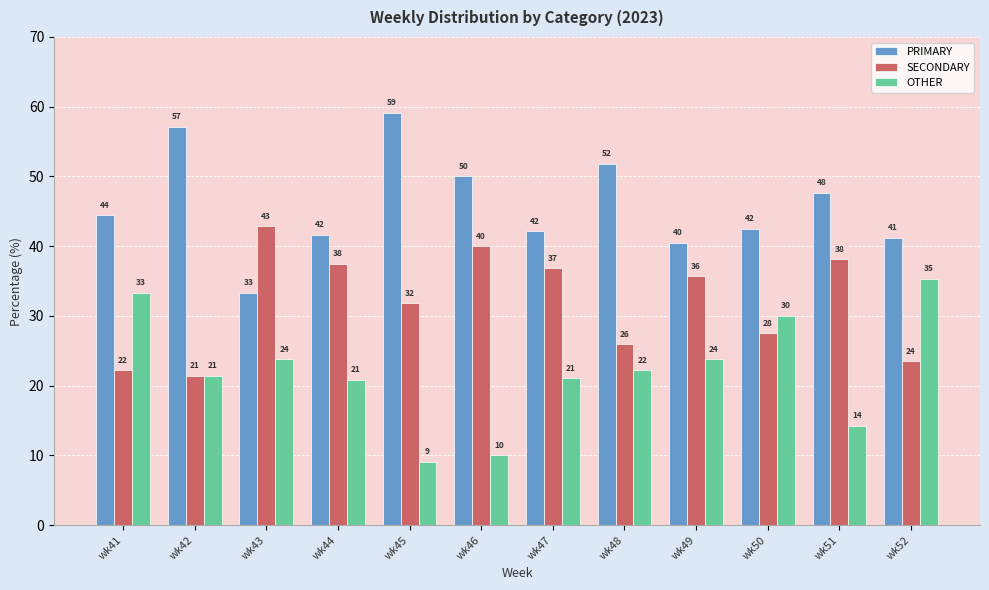

How many bars are there in each group?

3